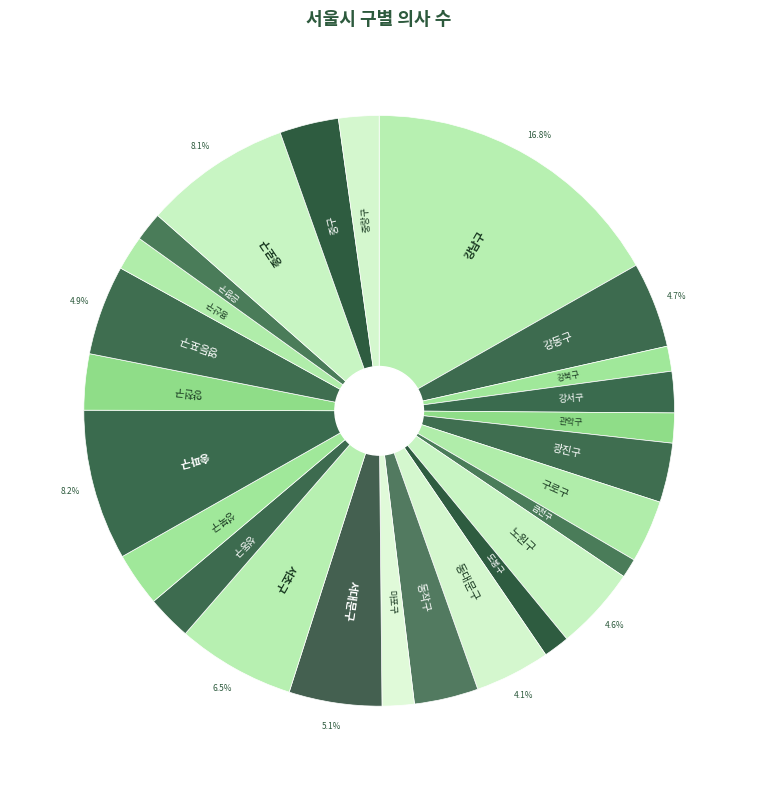

Does any single category account for the majority?

No